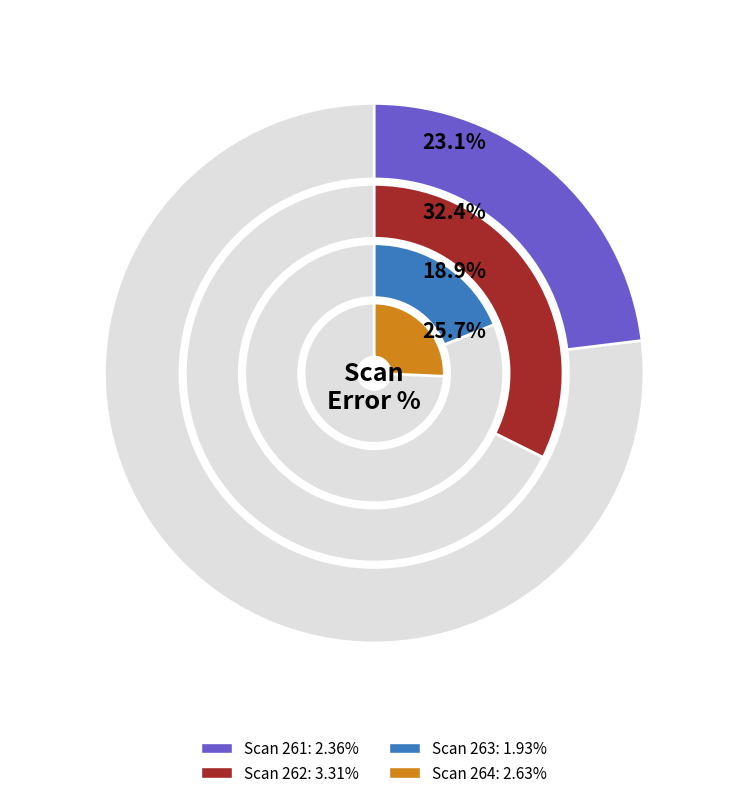

To the nearest percent, what is the combined percentage of 262 and 264?

58%